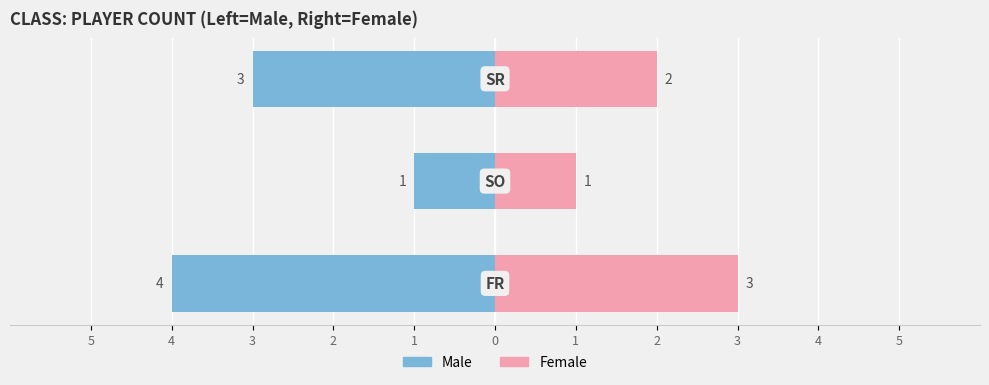

Is the value of Male at 3 greater than the value of Female at 4?

No